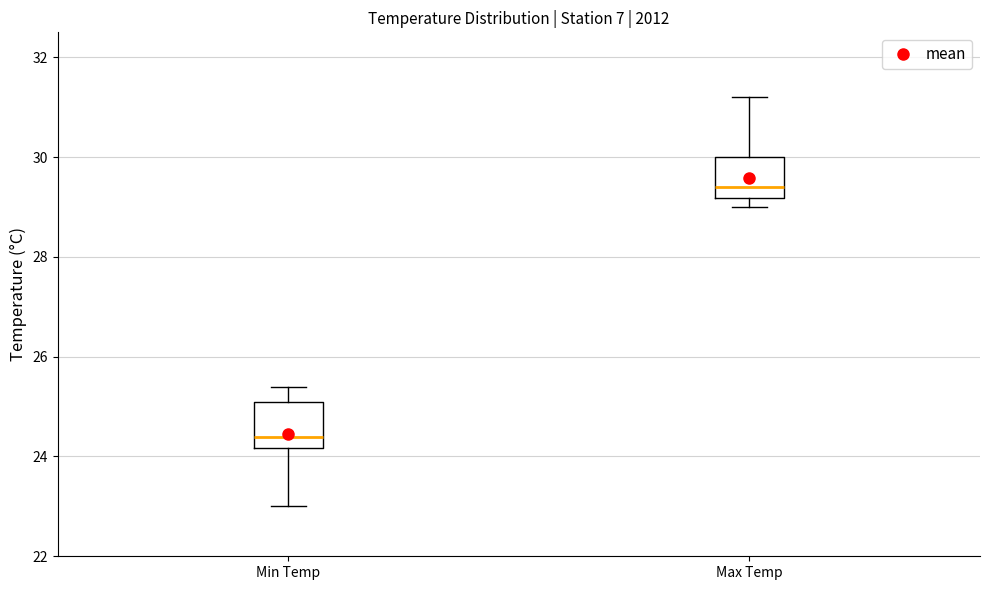

Reading left to right, transcribe this box plot: for each box, give where its median line is, the range the box spans, and where its two whiskers end, as read against the y-axis. The values are not printed on the chart, so give them approximately, as read against the axis.

Min Temp: median 24.4, box 24.2 to 25.2, whiskers 23.0 to 25.4
Max Temp: median 29.4, box 29.2 to 30.0, whiskers 29.0 to 31.2